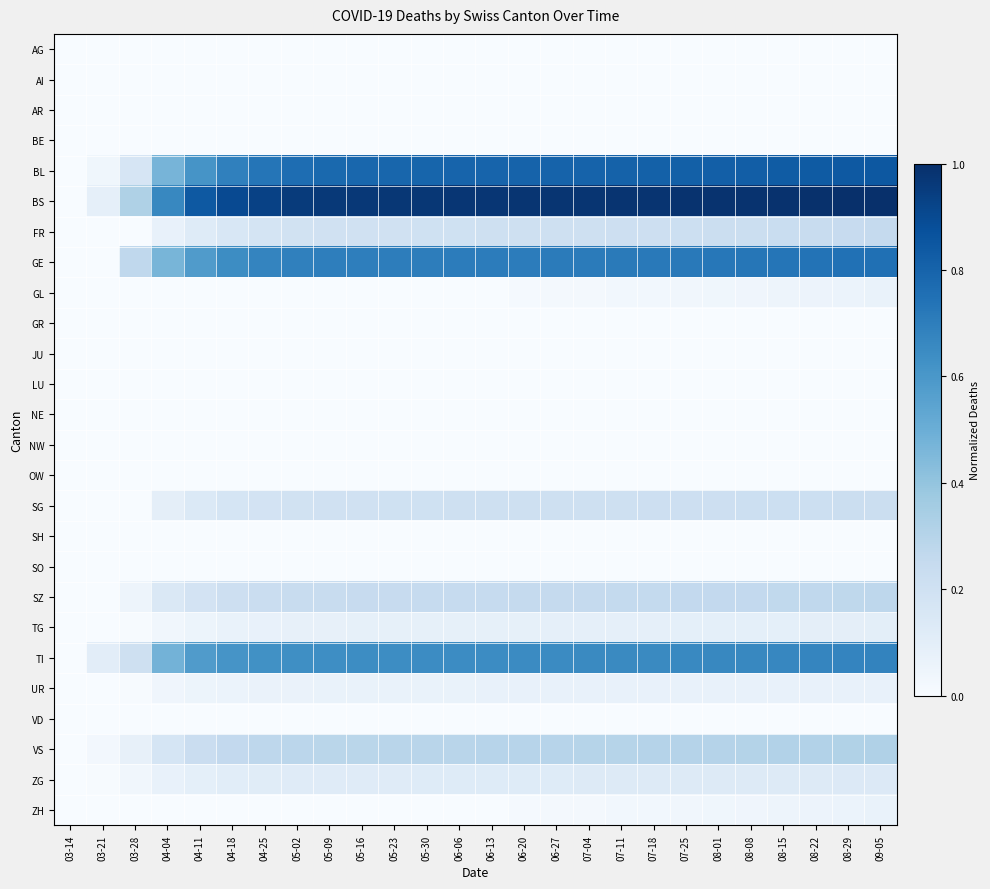

At which category does the chart reach its peak across all series?

09-05